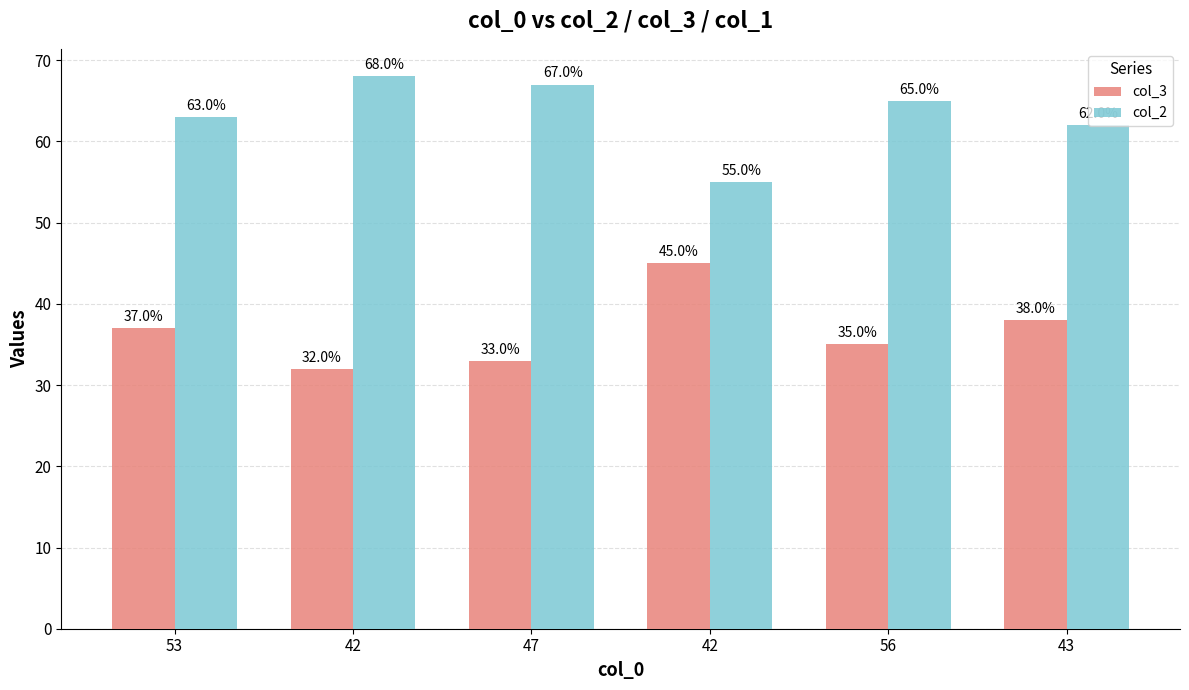

Which series has the widest spread of values?

col_3